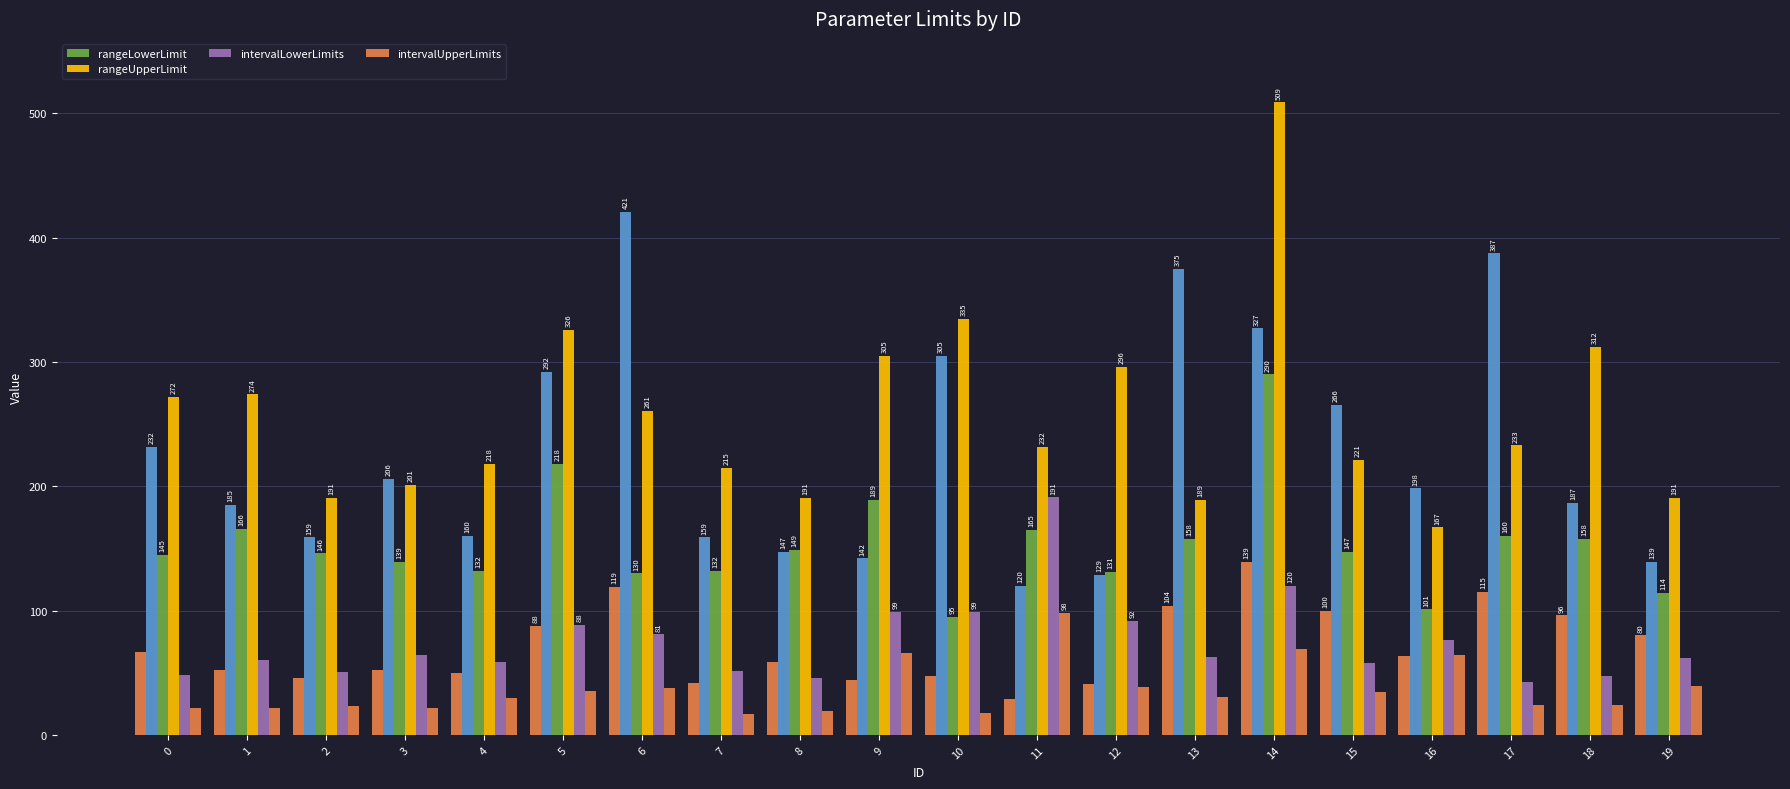

At which label does intervalLowerLimits reach its peak?

11